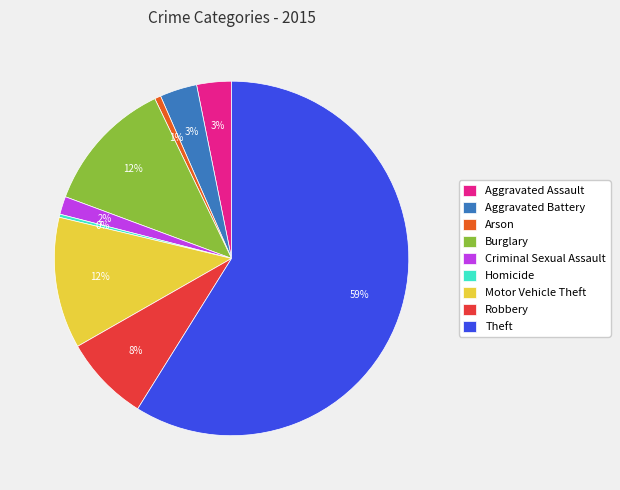

What is the largest slice in the pie chart?

Theft